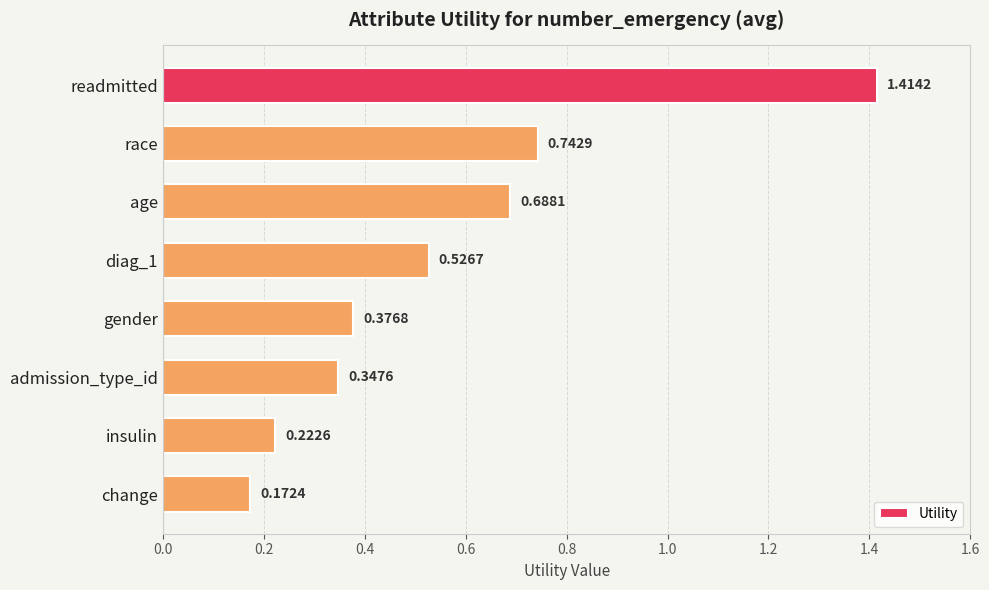

What is the difference between the maximum and minimum values?

1.2